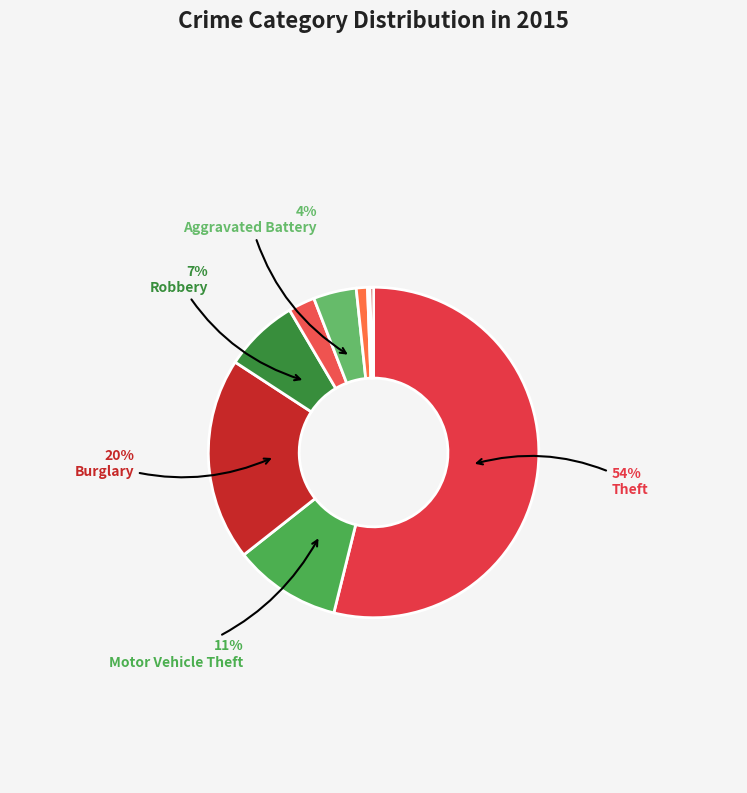

How many slices are in this pie chart?

9